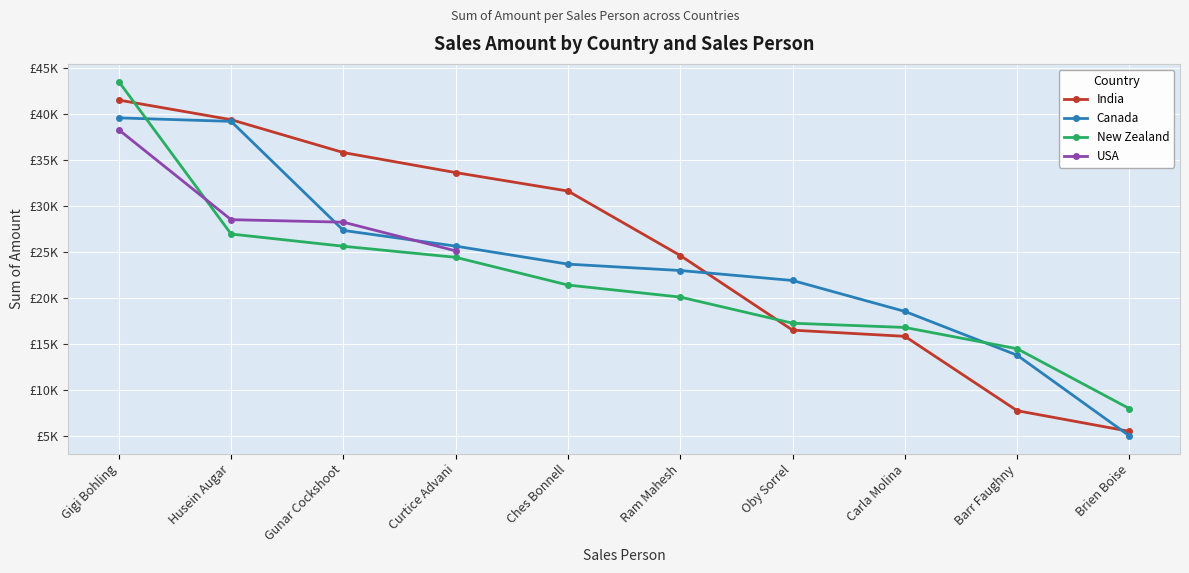

Where does the New Zealand series first go above 21434?

Gigi Bohling